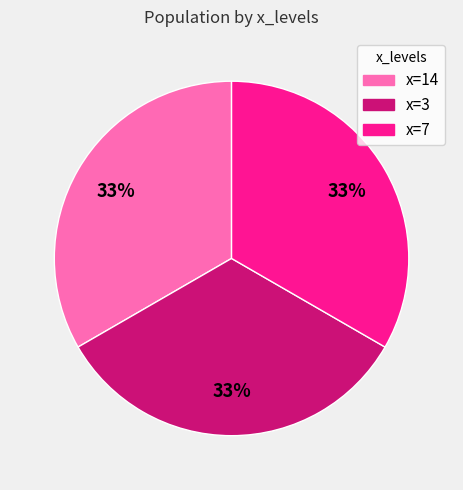

Is there a majority slice in this chart?

No